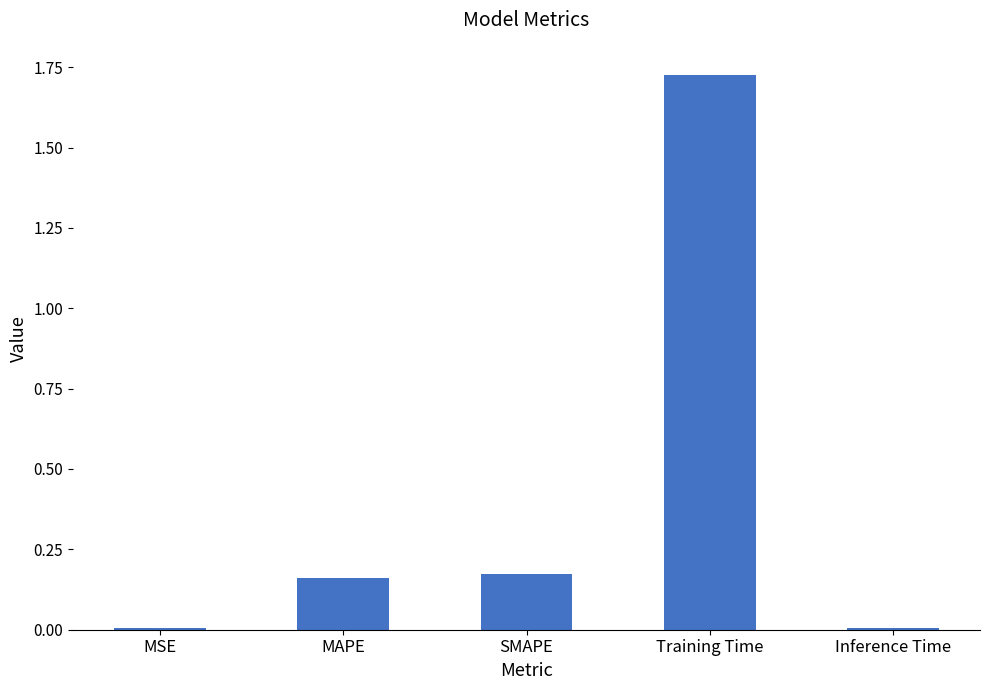

True or false: the data shows 0.8 at Training Time.

False